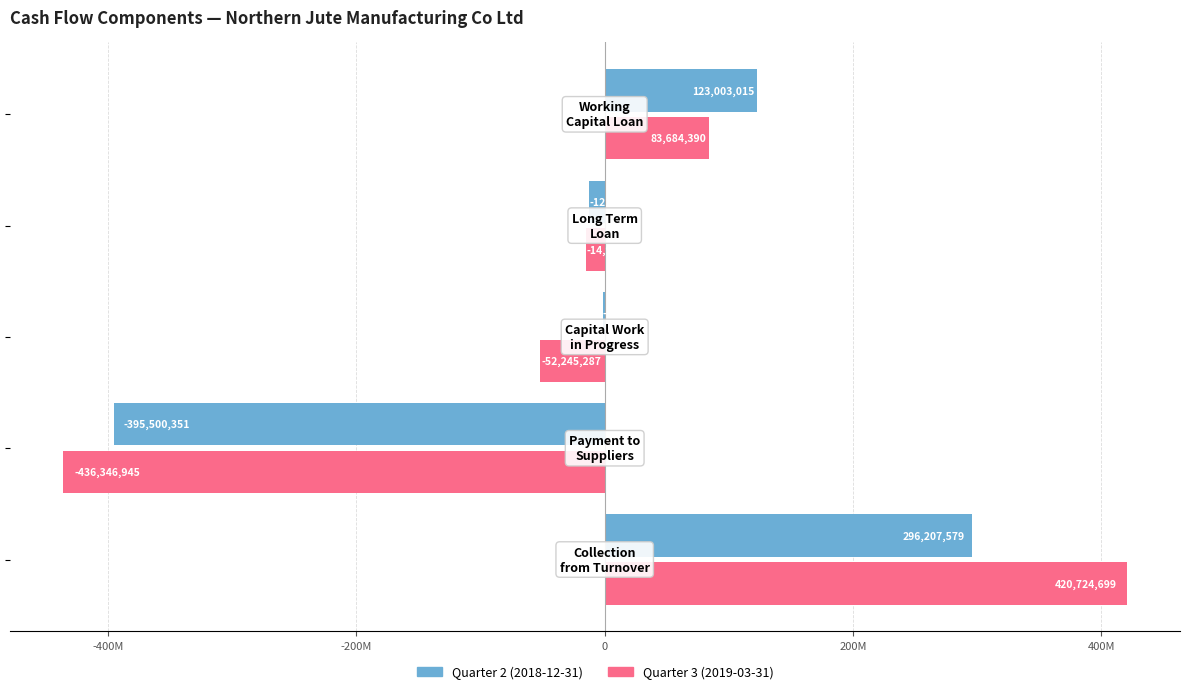

What are all the series names shown in the legend?

Quarter 2 (2018-12-31), Quarter 3 (2019-03-31)